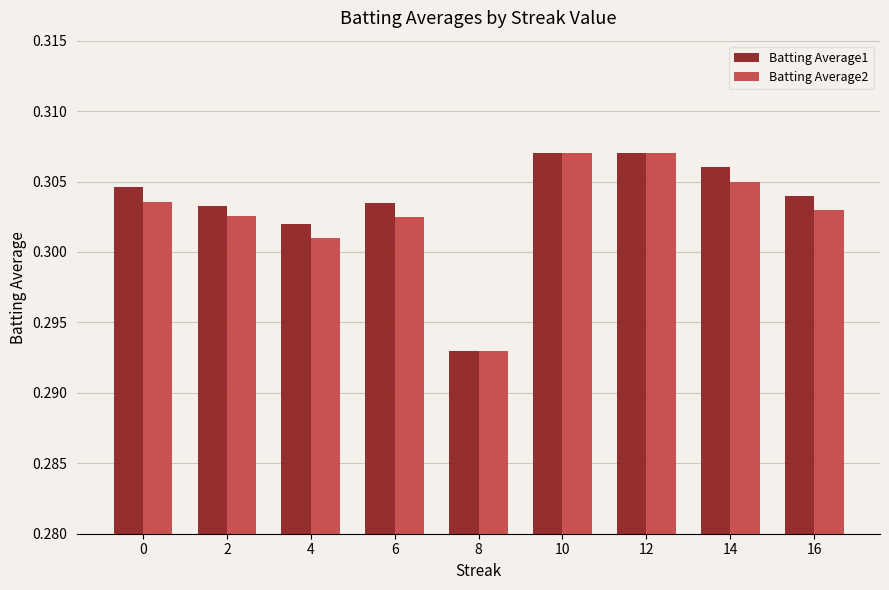

How many groups of bars are there?

9